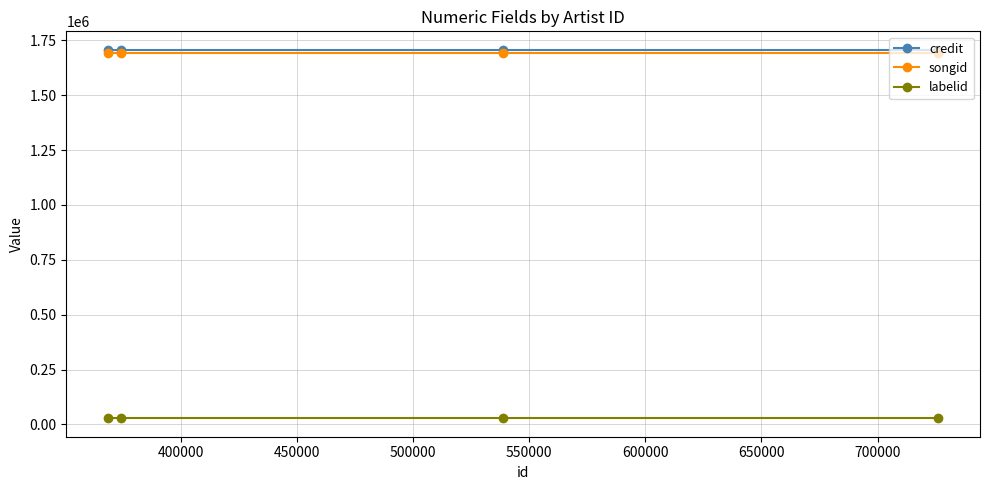

True or false: labelid and credit intersect in this chart.

False